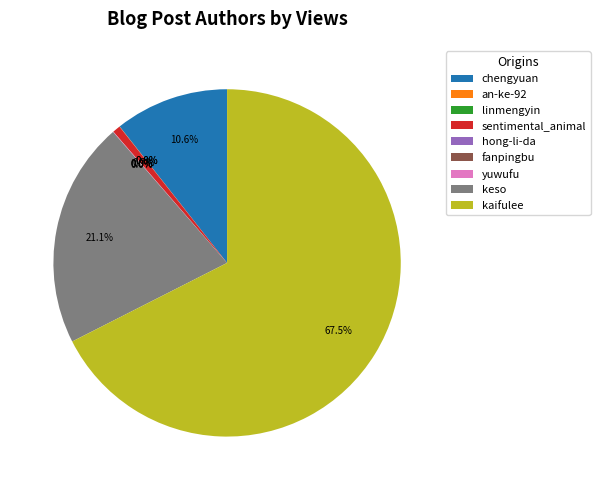

How much of the chart is everything except sentimental_animal?

99.3%